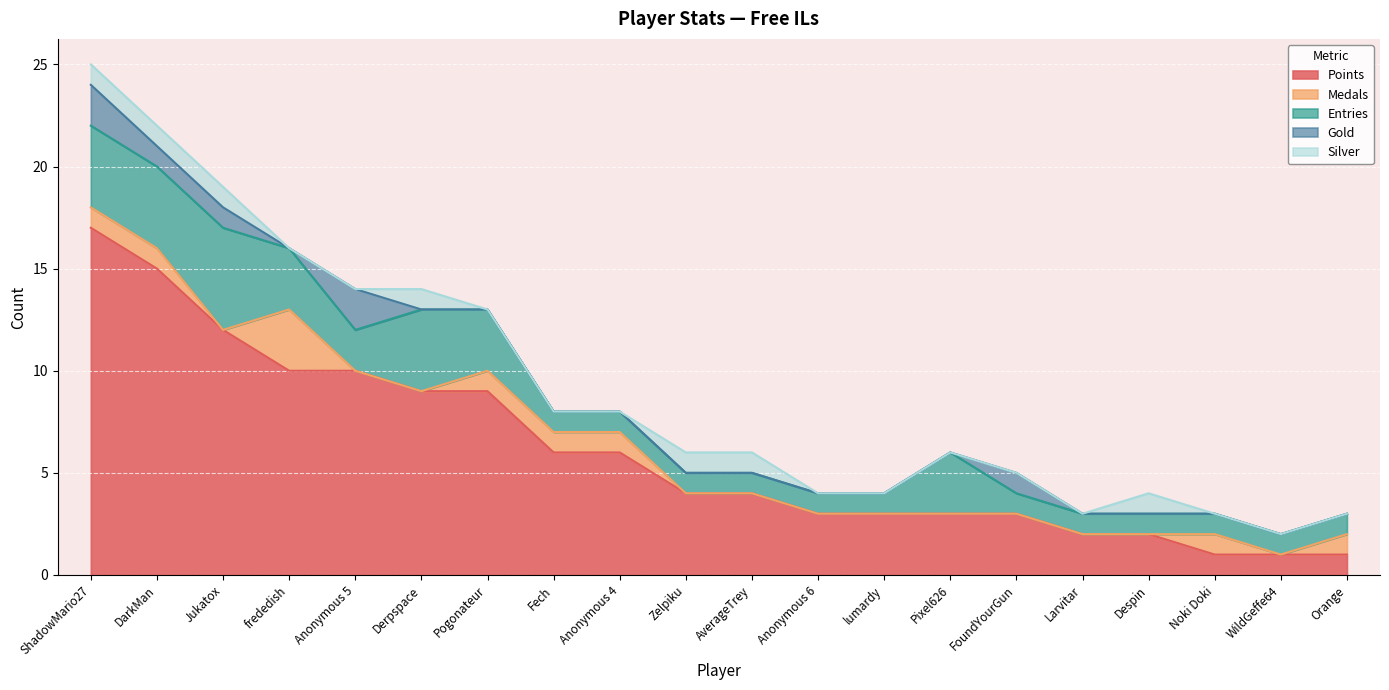

Reading left to right, extract all data points from this chart.

Points: ShadowMario27=17	DarkMan=15	Jukatox=12	frededish=10	Anonymous 5=10	Derpspace=9	Pogonateur=9	Fech=6	Anonymous 4=6	Zelpiku=4	AverageTrey=4	Anonymous 6=3	lumardy=3	Pixel626=3	FoundYourGun=3	Larvitar=2	Despin=2	Noki Doki=1	WildGeffe64=1	Orange=1
Medals: ShadowMario27=1	DarkMan=1	Jukatox=0	frededish=3	Anonymous 5=0	Derpspace=0	Pogonateur=1	Fech=1	Anonymous 4=1	Zelpiku=0	AverageTrey=0	Anonymous 6=0	lumardy=0	Pixel626=0	FoundYourGun=0	Larvitar=0	Despin=0	Noki Doki=1	WildGeffe64=0	Orange=1
Entries: ShadowMario27=4	DarkMan=4	Jukatox=5	frededish=3	Anonymous 5=2	Derpspace=4	Pogonateur=3	Fech=1	Anonymous 4=1	Zelpiku=1	AverageTrey=1	Anonymous 6=1	lumardy=1	Pixel626=3	FoundYourGun=1	Larvitar=1	Despin=1	Noki Doki=1	WildGeffe64=1	Orange=1
Gold: ShadowMario27=2	DarkMan=1	Jukatox=1	frededish=0	Anonymous 5=2	Derpspace=0	Pogonateur=0	Fech=0	Anonymous 4=0	Zelpiku=0	AverageTrey=0	Anonymous 6=0	lumardy=0	Pixel626=0	FoundYourGun=1	Larvitar=0	Despin=0	Noki Doki=0	WildGeffe64=0	Orange=0
Silver: ShadowMario27=1	DarkMan=1	Jukatox=1	frededish=0	Anonymous 5=0	Derpspace=1	Pogonateur=0	Fech=0	Anonymous 4=0	Zelpiku=1	AverageTrey=1	Anonymous 6=0	lumardy=0	Pixel626=0	FoundYourGun=0	Larvitar=0	Despin=1	Noki Doki=0	WildGeffe64=0	Orange=0